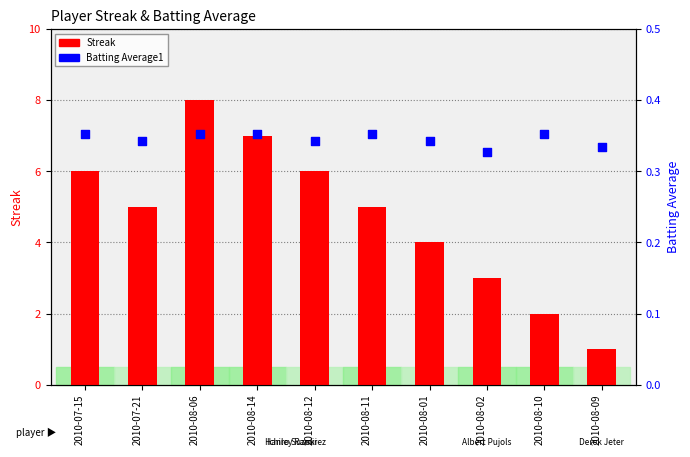

Which series reaches the maximum Y coordinate?

Streak